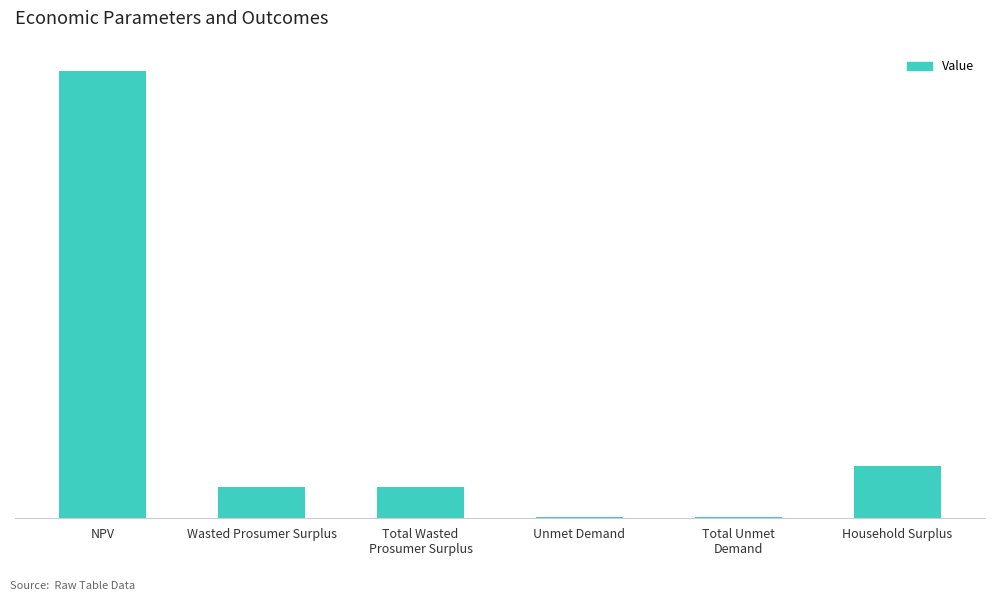

Reading left to right, extract all data points from this chart.

NPV=3153789.7	Wasted Prosumer Surplus=218517.0	Total Wasted
Prosumer Surplus=218517.0	Unmet Demand=10357.4	Total Unmet
Demand=10357.4	Household Surplus=369092.1